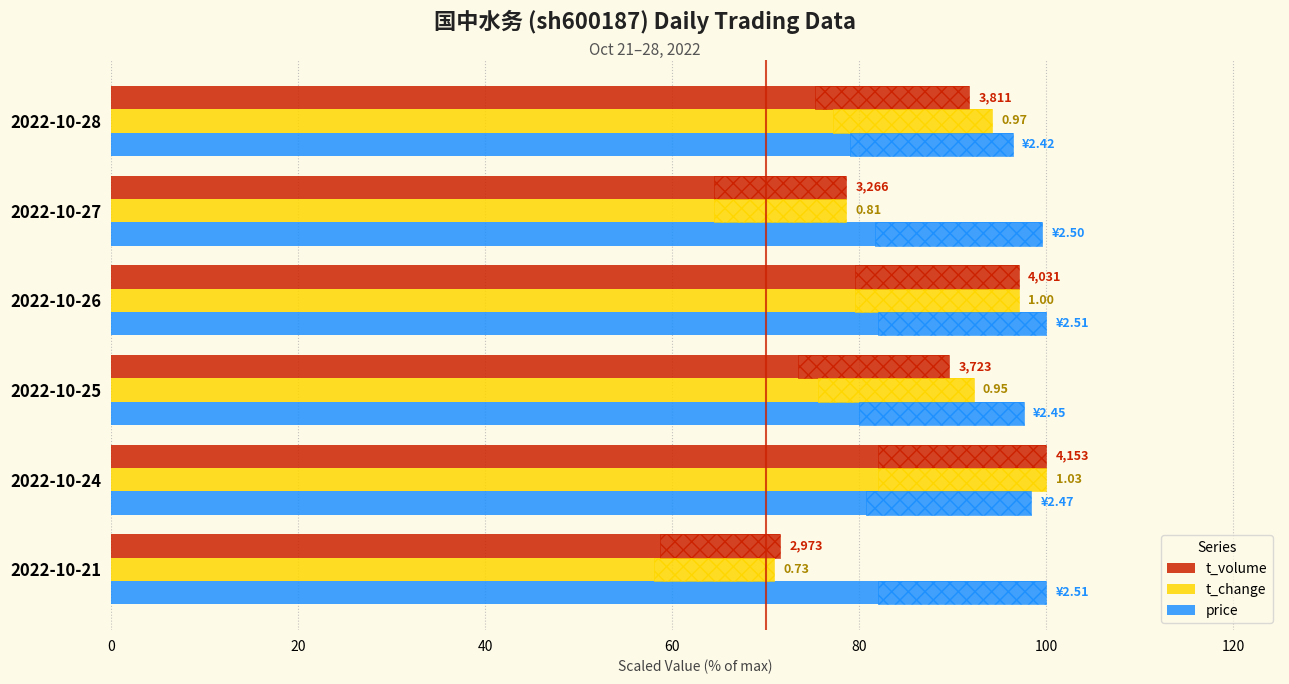

Is it true that t_change equals 41.7 at 2022-10-28?

False